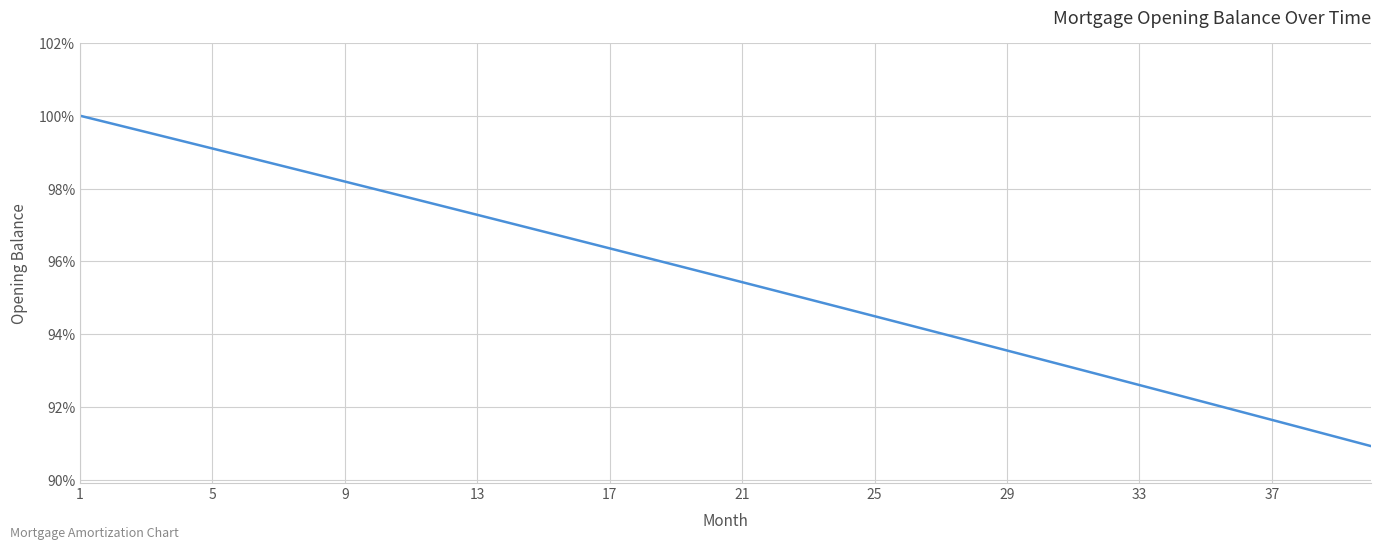

What is the difference between the maximum and minimum values?

9.1